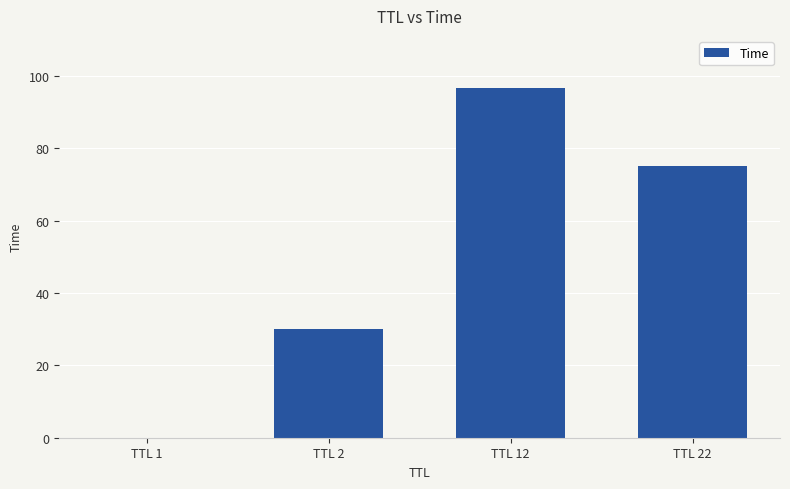

Are the bars horizontal?

No